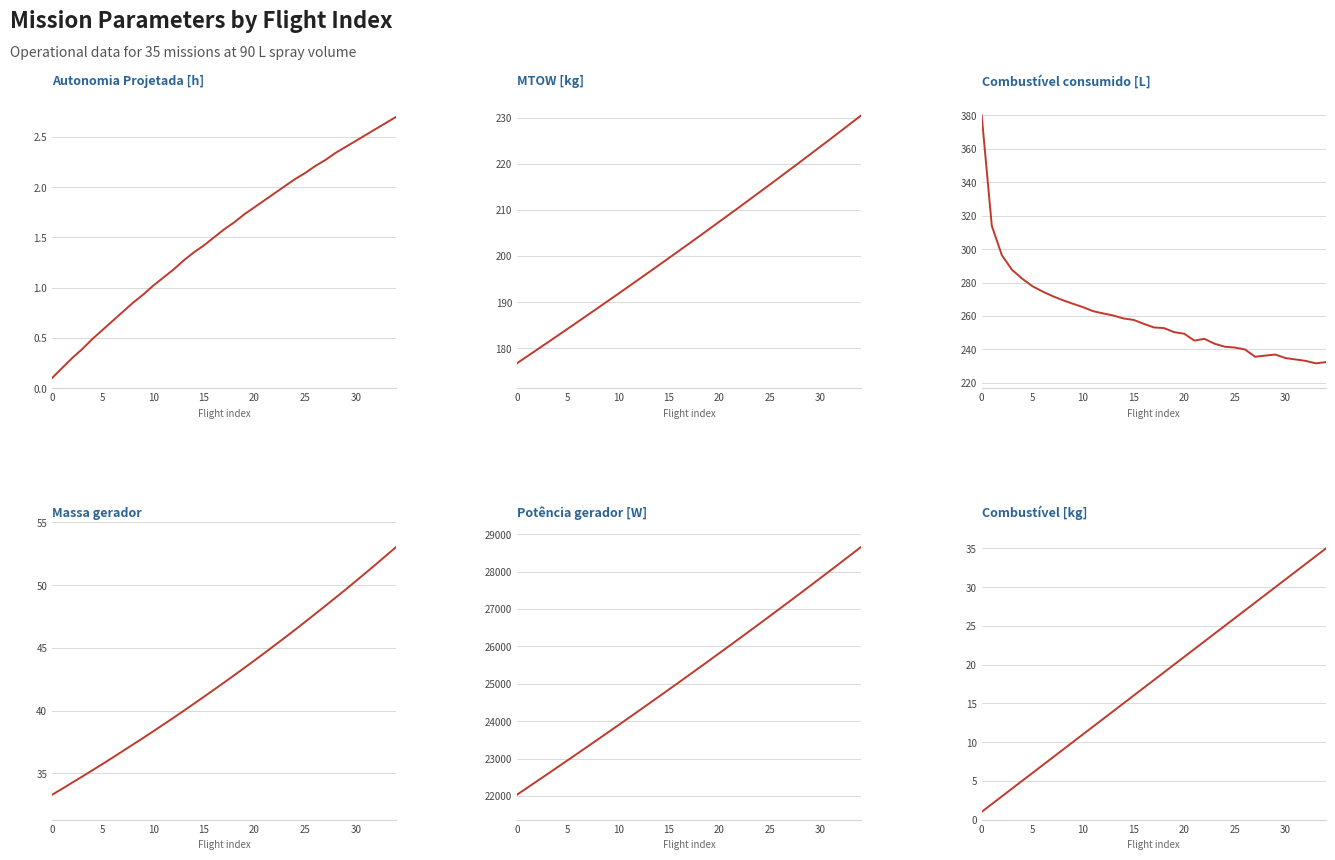

Which series has the widest spread of values?

Potência gerador [W]